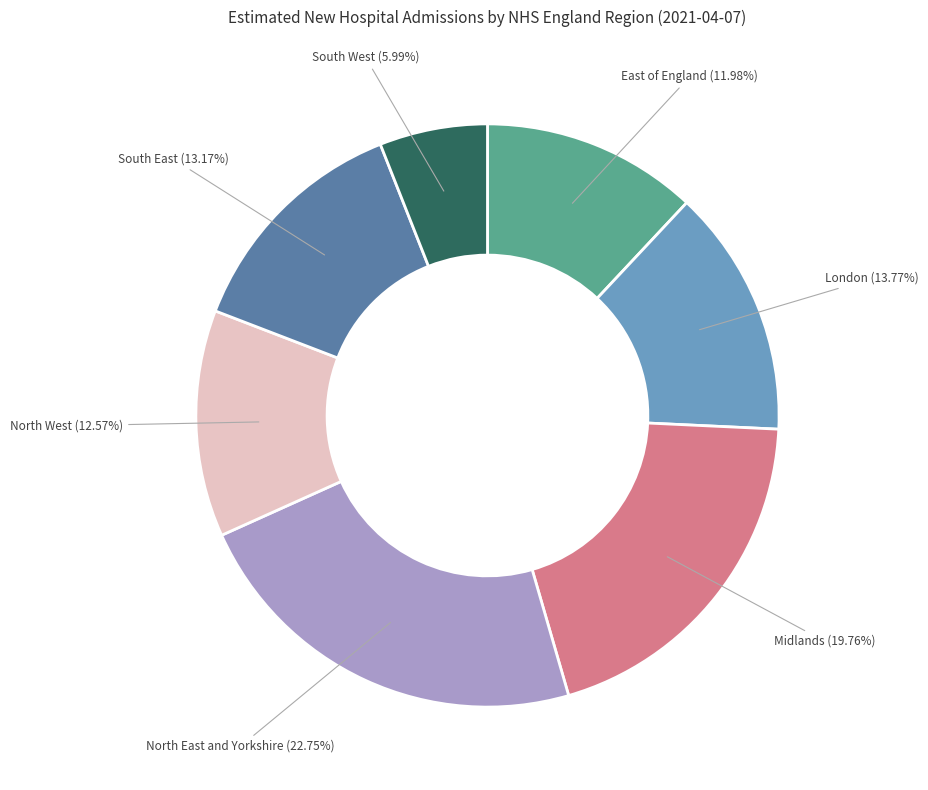

Is there any slice that represents more than half of the pie?

No